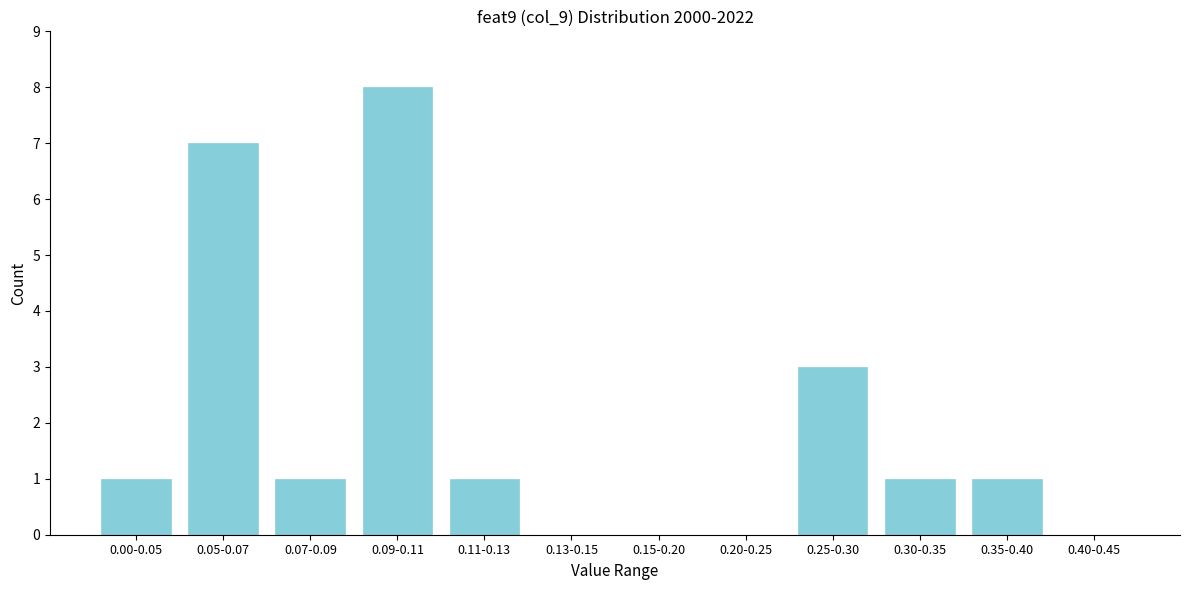

Reading left to right, extract all data points from this chart.

0.00-0.05=1	0.05-0.07=7	0.07-0.09=1	0.09-0.11=8	0.11-0.13=1	0.13-0.15=0	0.15-0.20=0	0.20-0.25=0	0.25-0.30=3	0.30-0.35=1	0.35-0.40=1	0.40-0.45=0